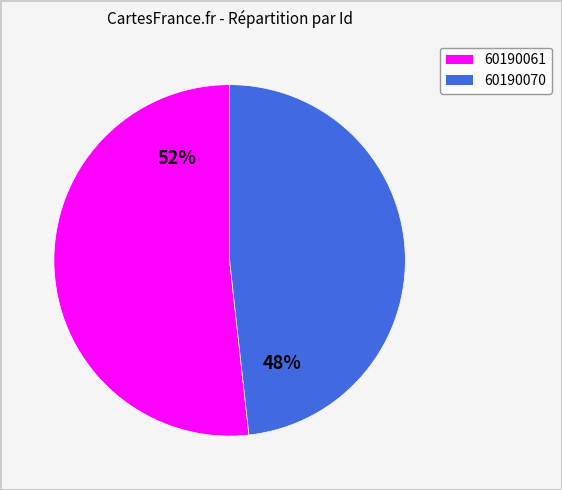

True or false: 60190070 accounts for 48% of the total.

True